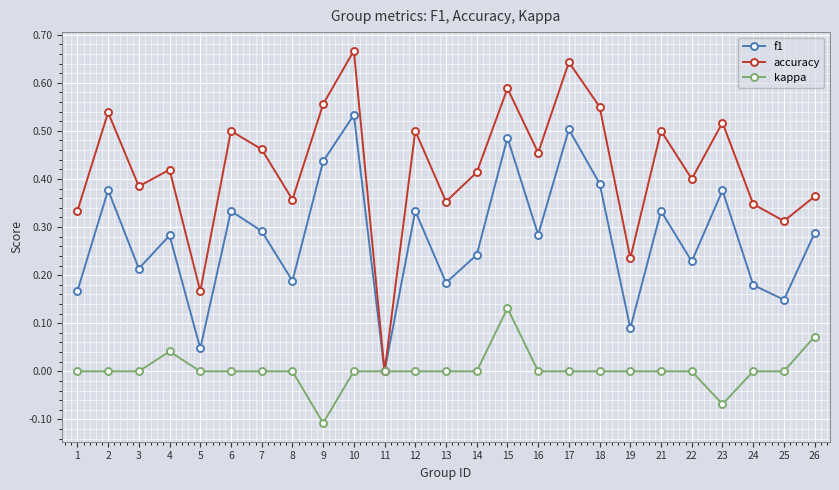

Count the number of data series in this chart.

3